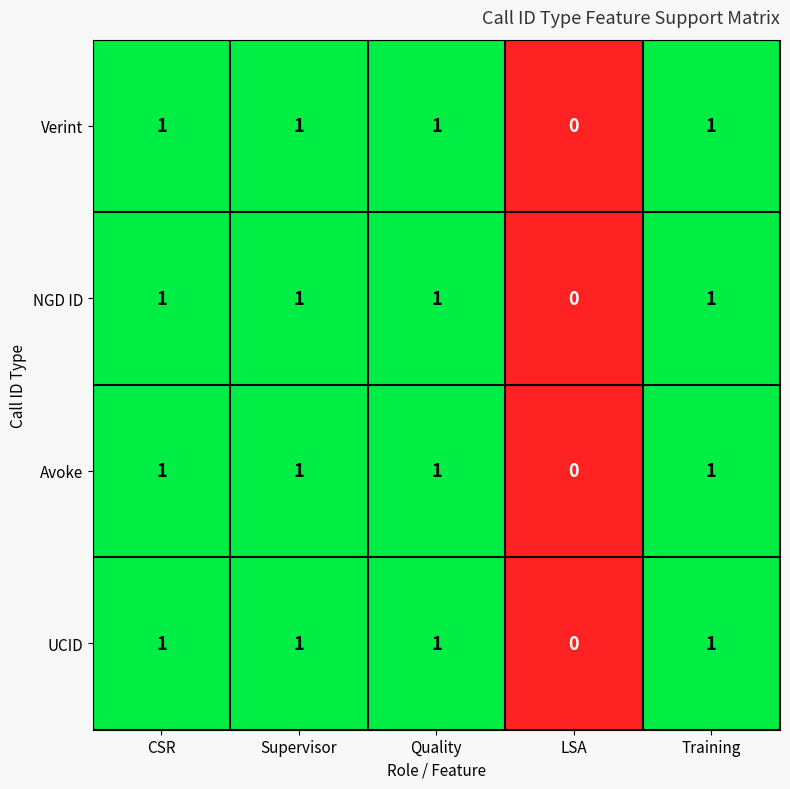

How many values in Verint are above zero?

4